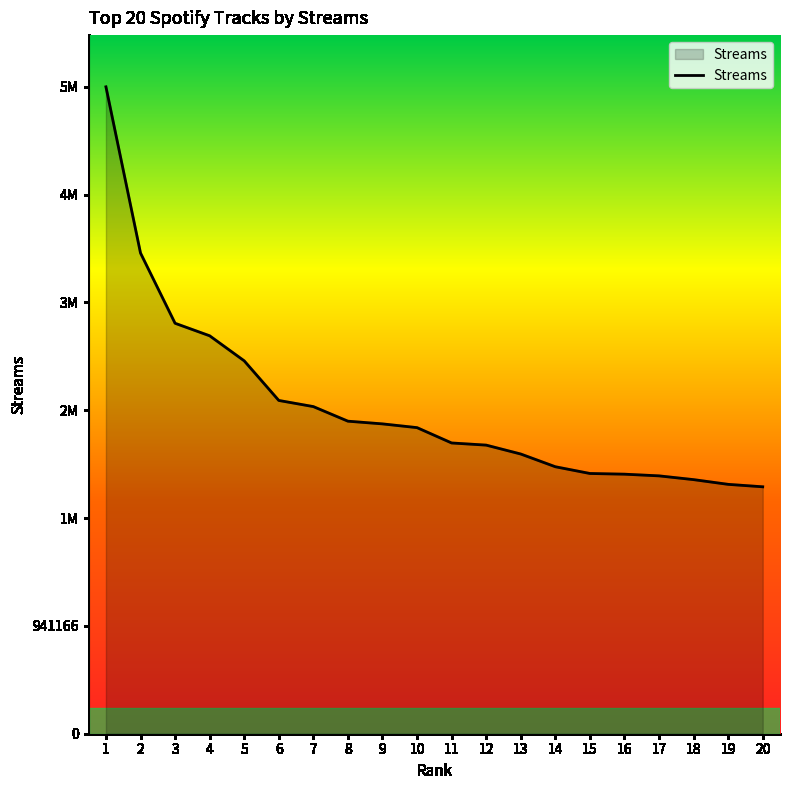

Is this an area chart (filled region under the line)?

Yes